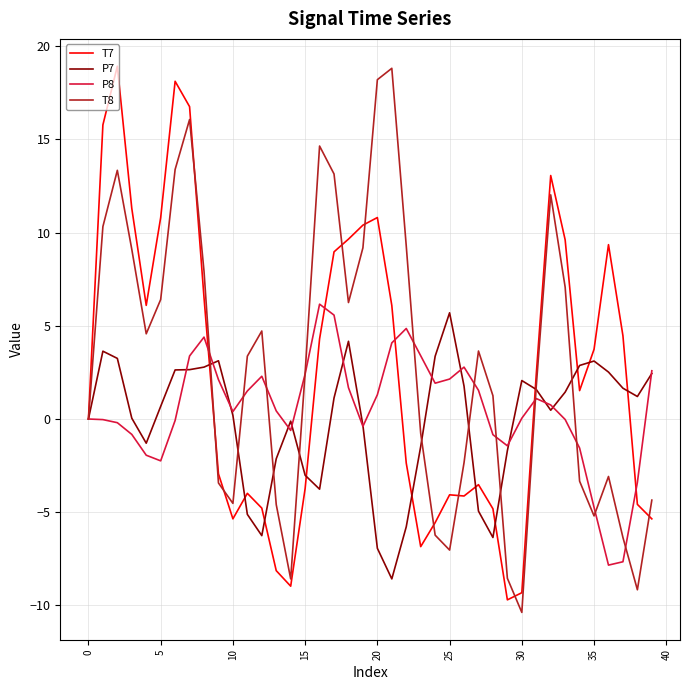

Does the chart display data point markers on the line(s)?

No